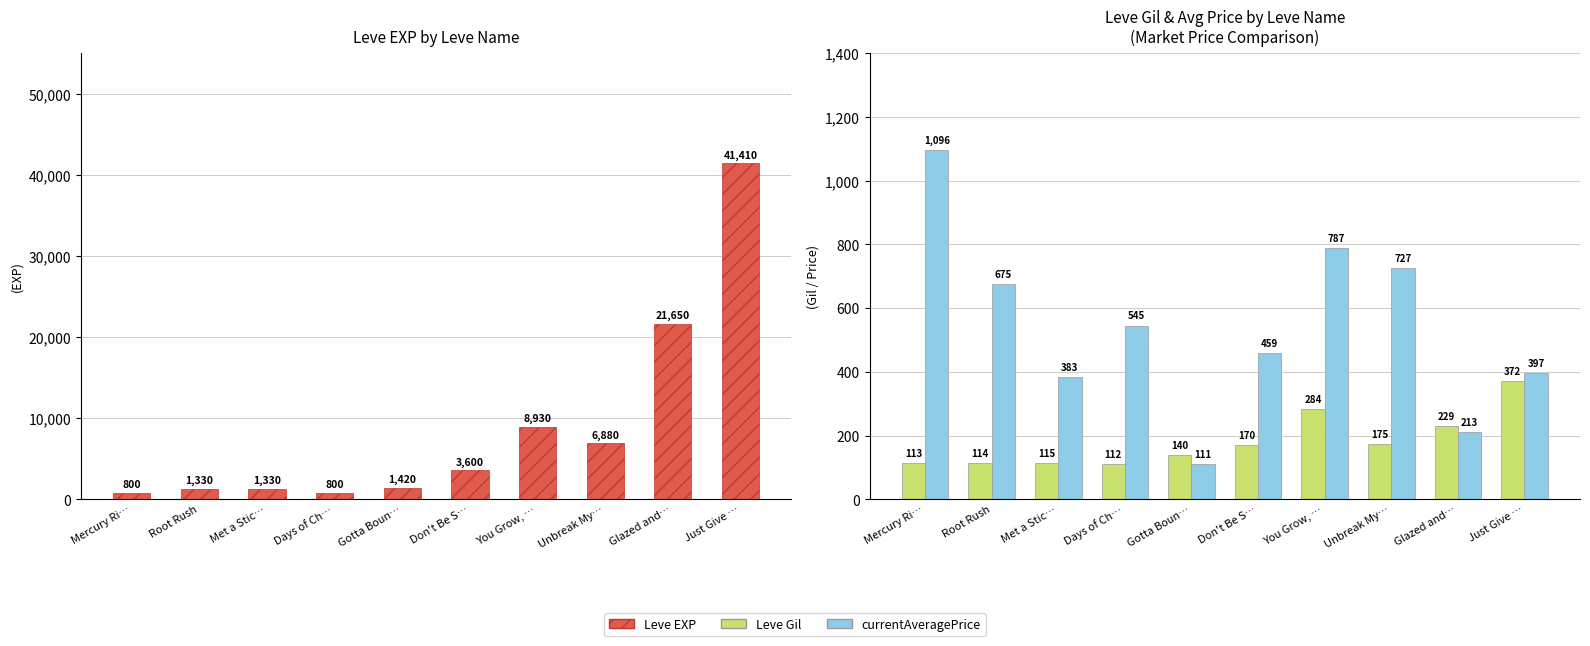

Reading left to right, extract all data points from this chart.

Leve EXP: 800.0	1330.0	1330.0	800.0	1420.0	3600.0	8930.0	6880.0	21650.0	41410.0
Leve Gil: 113.0	114.0	115.0	112.0	140.0	170.0	284.0	175.0	229.0	372.0
currentAveragePrice: 1096.4	675.2	382.7	545.4	110.8	458.8	787.3	727.0	212.6	396.8